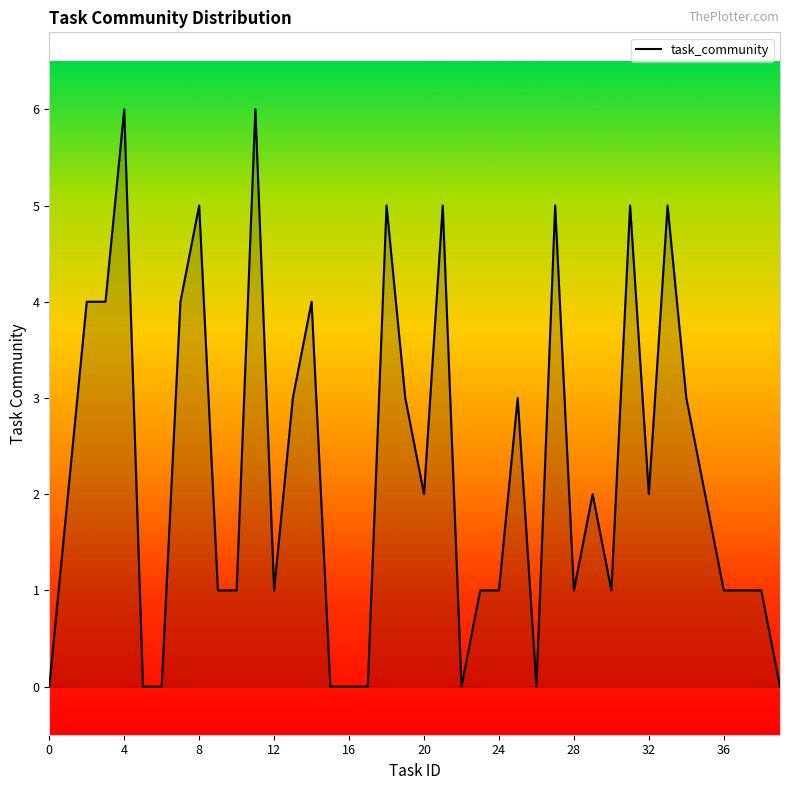

What is the greatest value displayed?

6